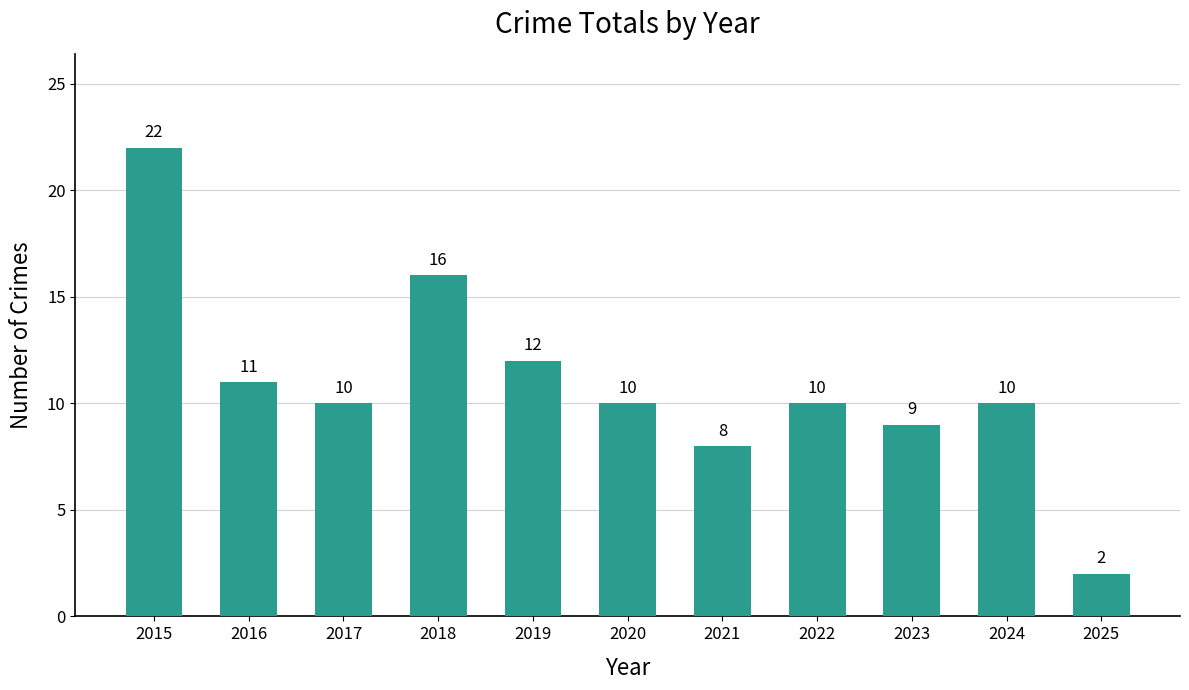

What is the sum of the values at 2021 and 2017?

18